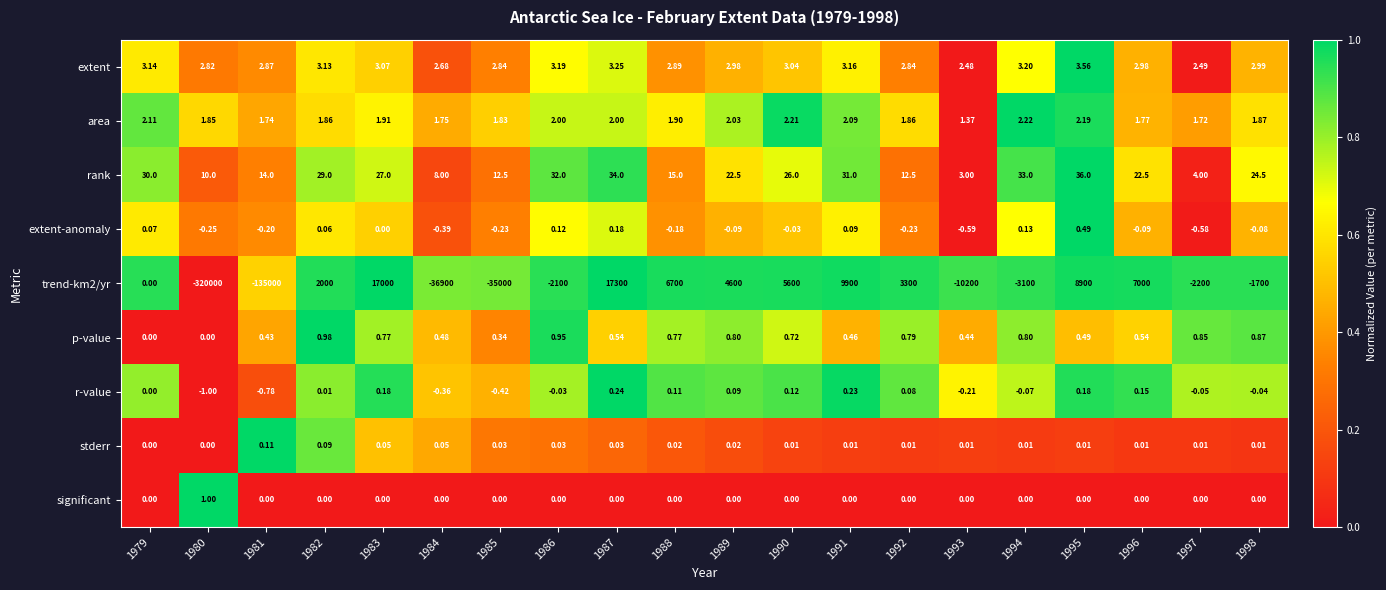

Is the value of extent-anomaly at 1995 greater than the value of stderr at 1984?

Yes